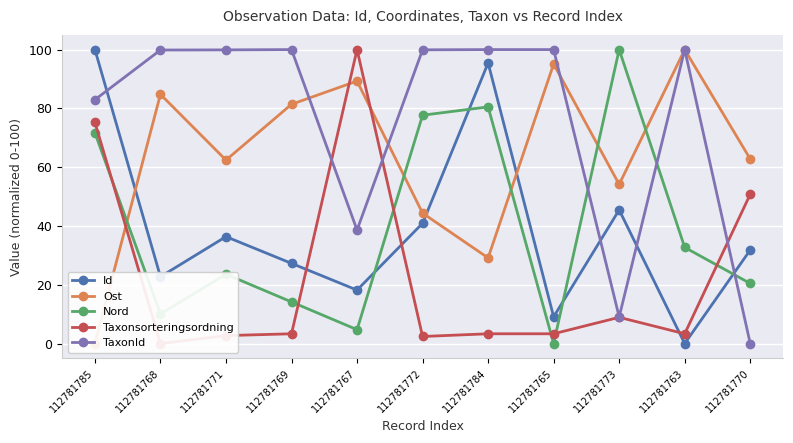

Rank the categories by Taxonsorteringsordning value from highest to lowest.

112781767, 112781785, 112781770, 112781773, 112781769, 112781784, 112781765, 112781763, 112781771, 112781772, 112781768